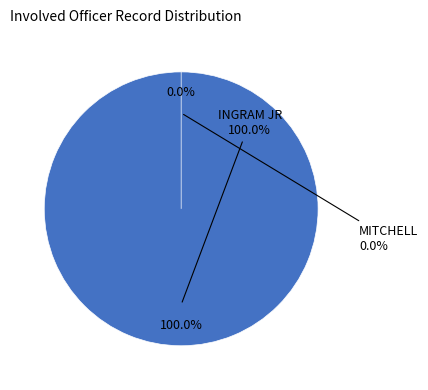

To the nearest percent, what is the combined percentage of MITCHELL and INGRAM JR?

100%